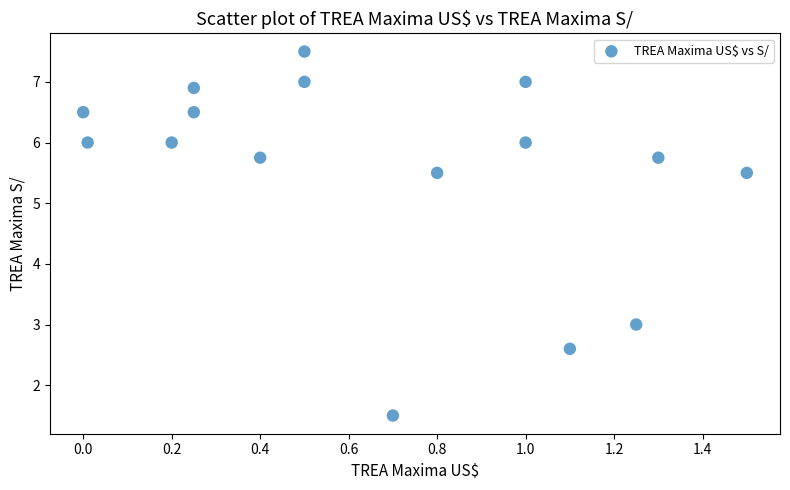

What is the range of Y values (max minus min)?

6.0